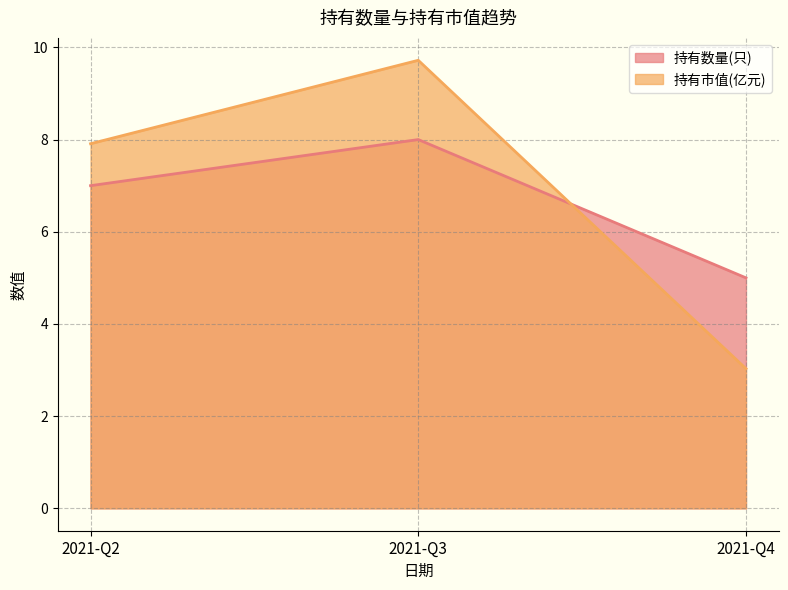

What is the sum of the 持有数量(只) values at 2021-Q3 and 2021-Q4?

13.0